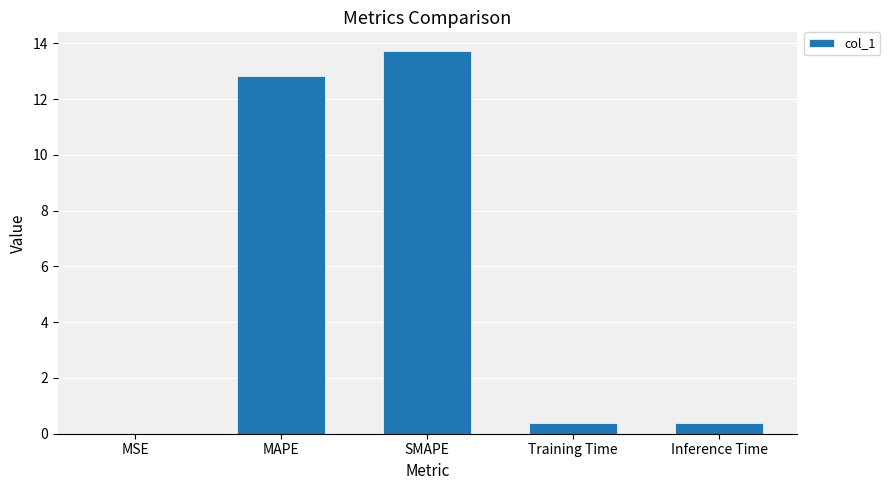

What is the sum of the values at MAPE and SMAPE?

26.5